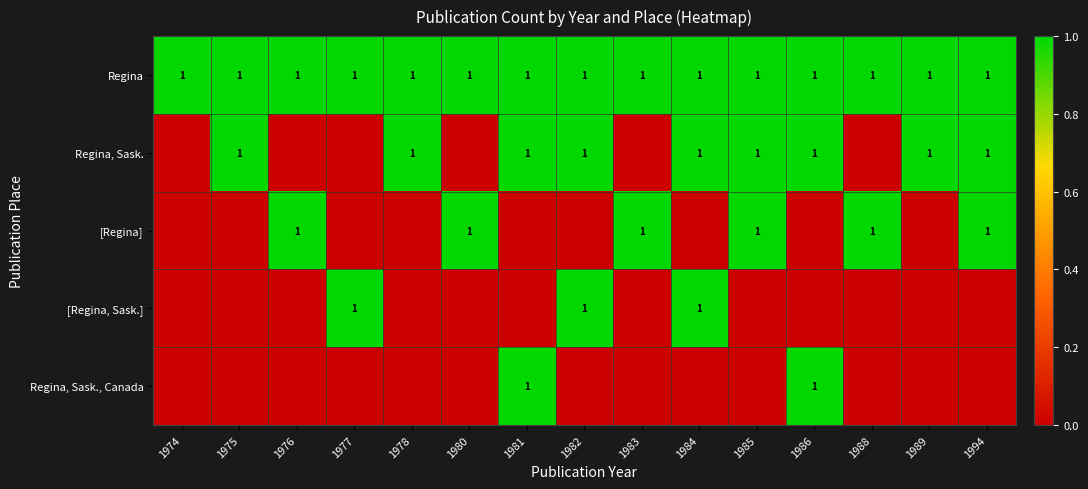

The value of Regina at 1974 is 2. True or false?

False